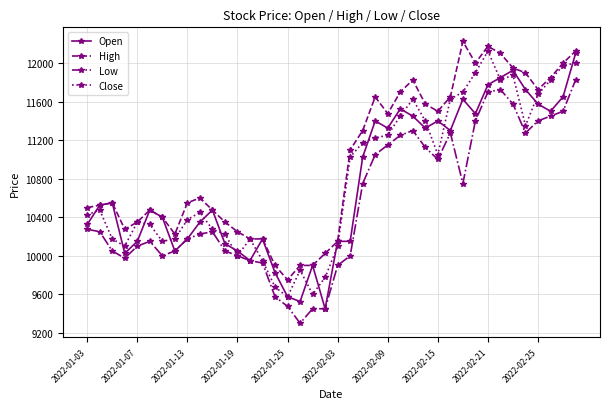

What is the value of the Close point at the 20th from the left?

9775